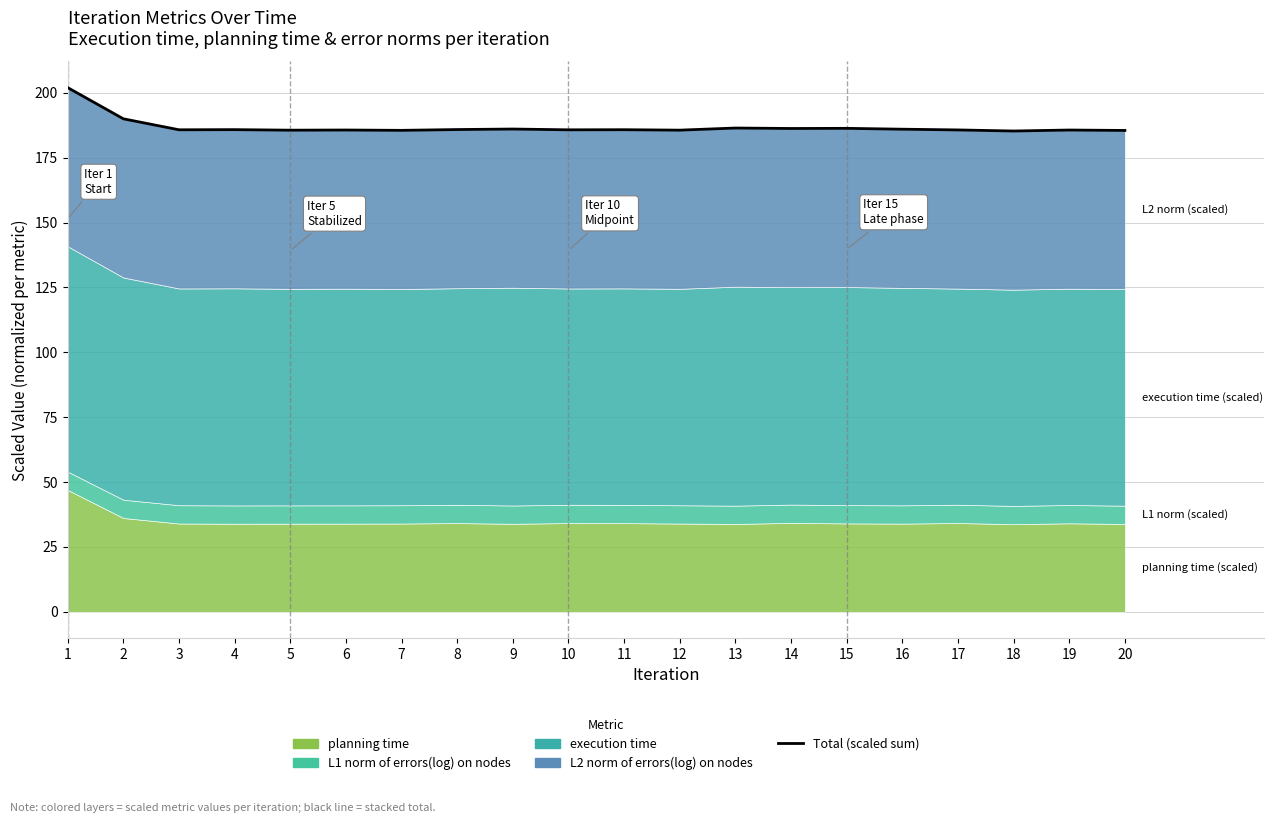

Reading left to right, extract all data points from this chart.

202.0	190.0	185.8	185.8	185.6	185.7	185.5	185.9	186.1	185.8	185.8	185.6	186.4	186.3	186.3	186.0	185.7	185.3	185.7	185.5